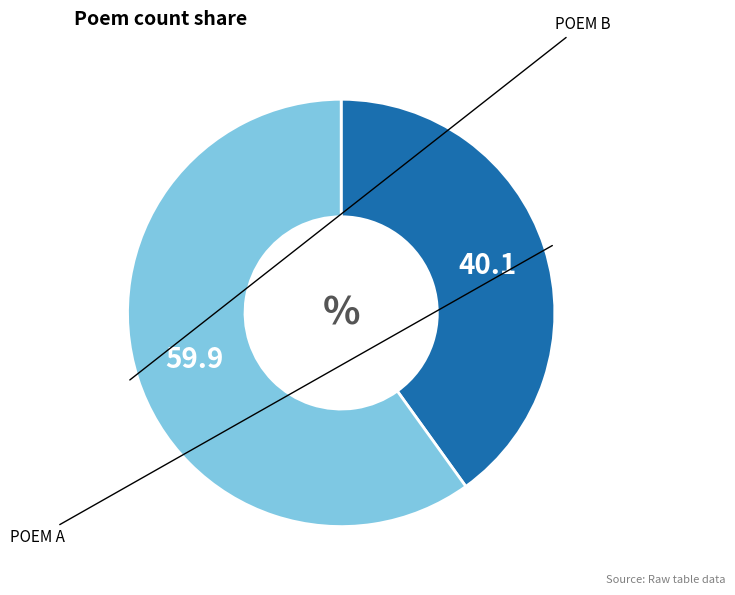

Is there a majority slice in this chart?

Yes